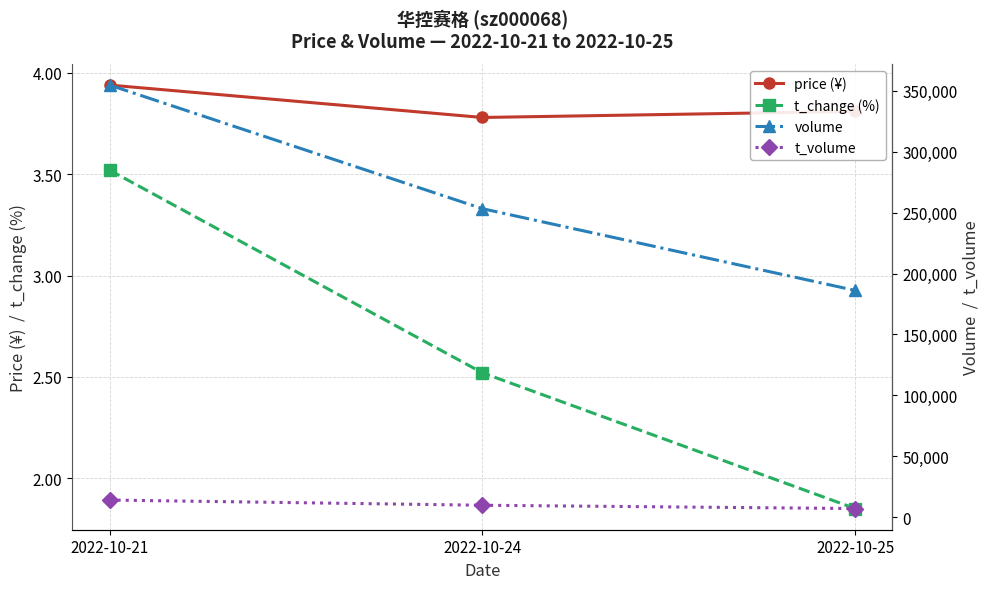

The value of price (¥) at 2022-10-25 is 1.6. True or false?

False